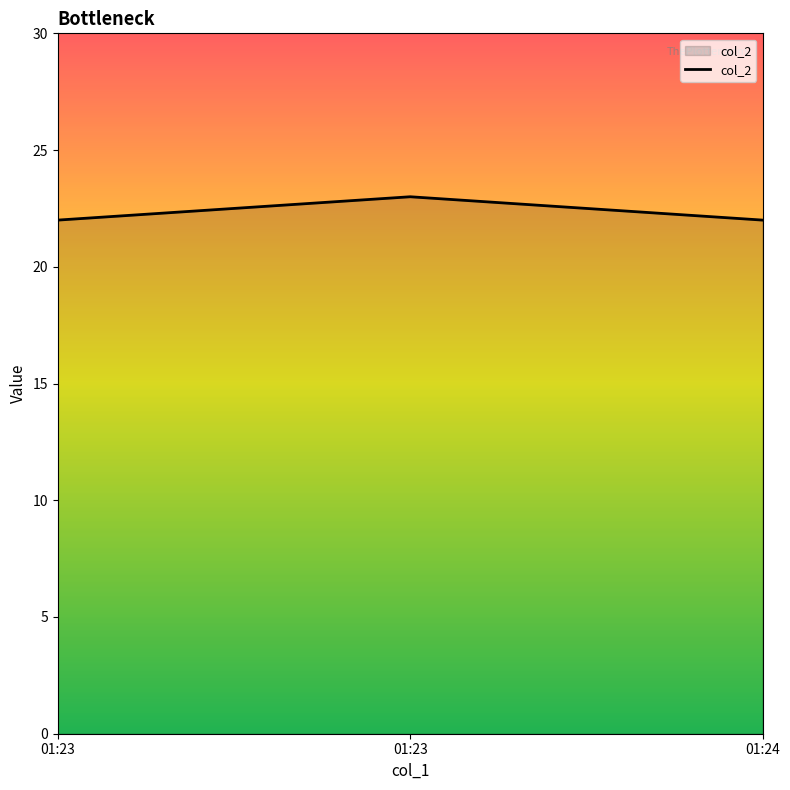

What is the value of the 1st point from the left?

22